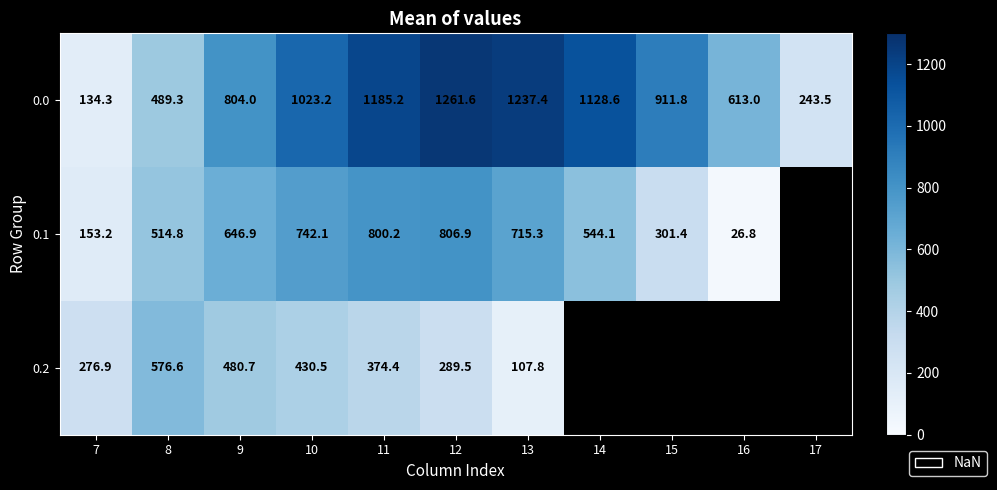

At how many categories does at least one series exceed 91?

11